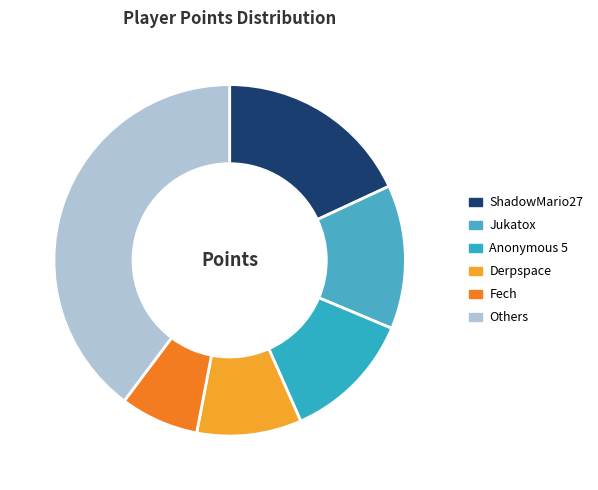

Count the number of slices in the pie.

6